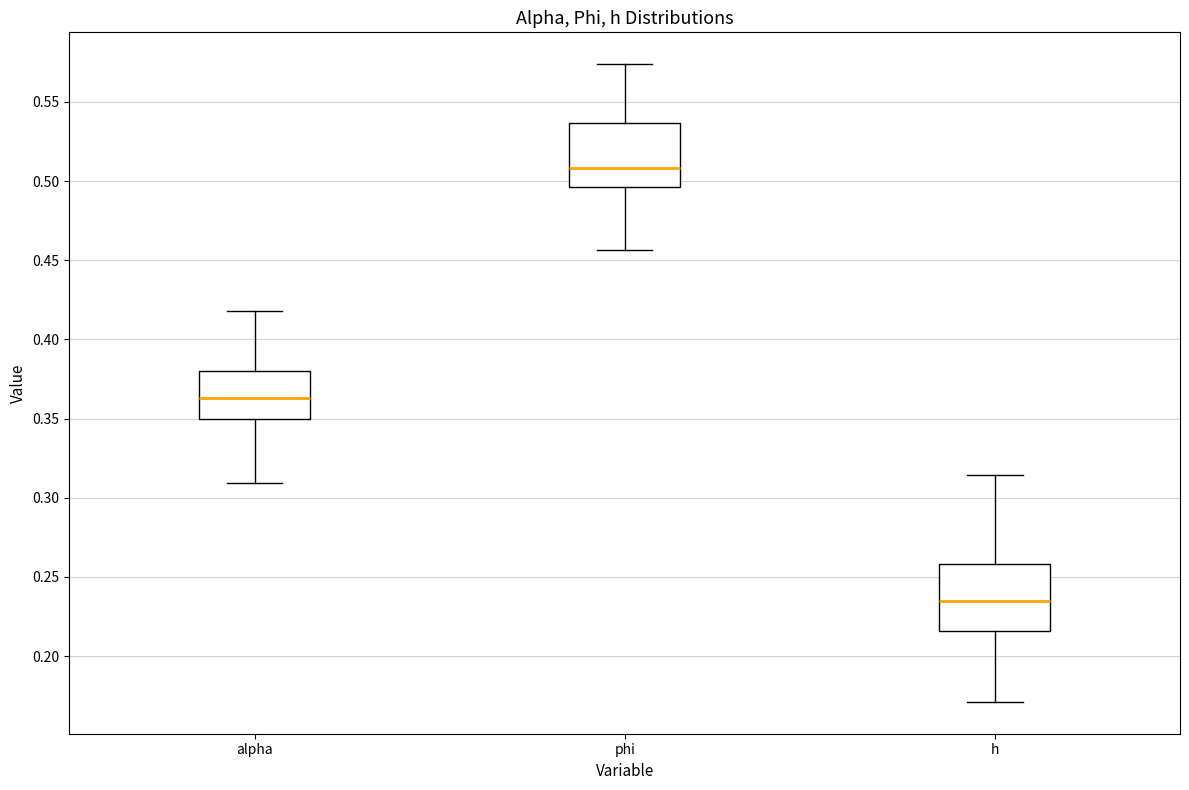

Where does the lower whisker of the box for phi end on the y-axis? The values are not printed on the chart, so give them approximately, as read against the axis.

0.455